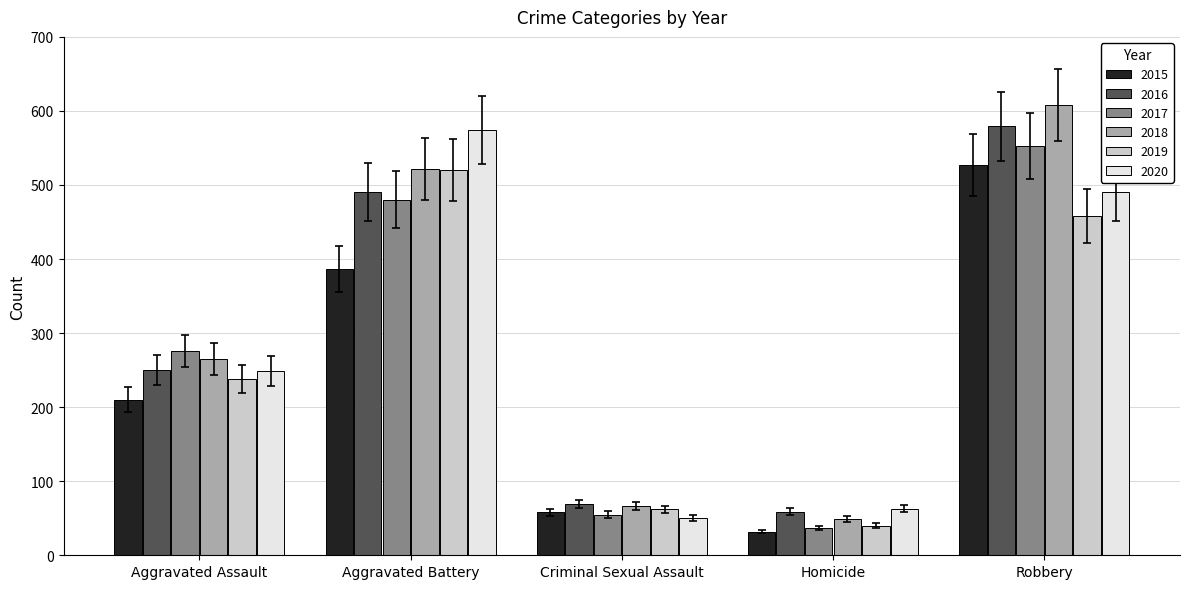

What is the total value across all series at Homicide?

280